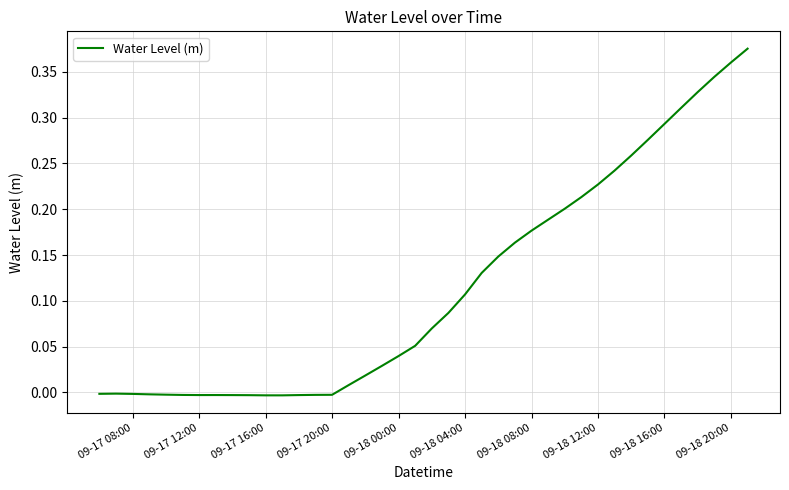

True or false: the data shows 0.2 at 09-18 16:00.

False